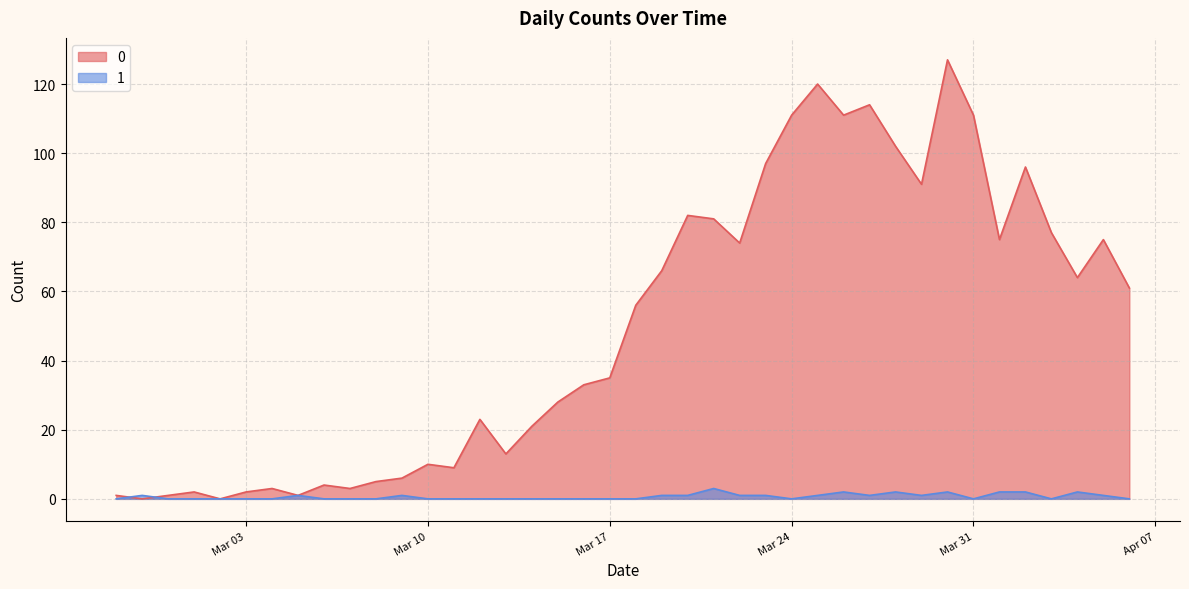

What is the difference between the maximum and minimum values in the 0 series?

127